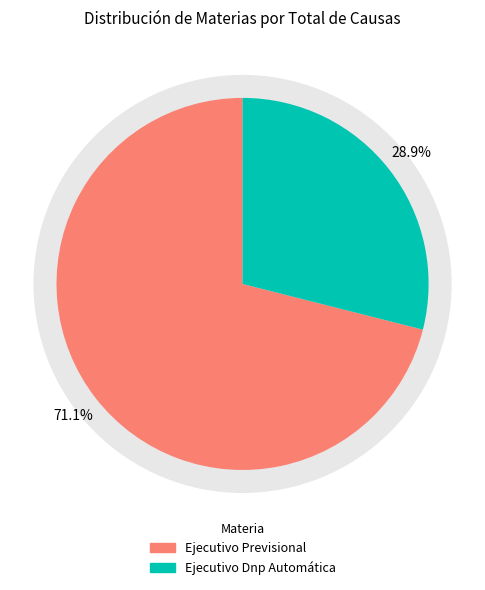

To the nearest percent, what portion does Ejecutivo Dnp Automática represent?

29%